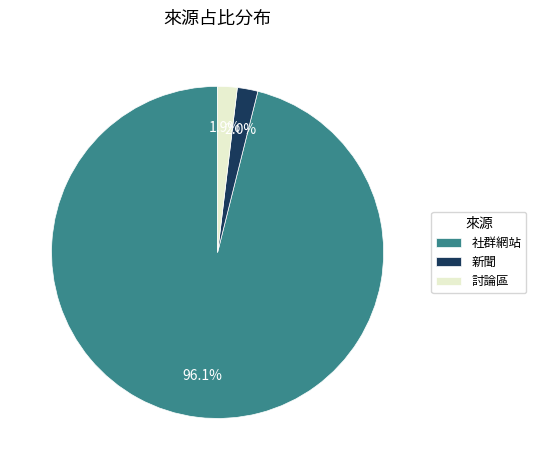

Which slice represents more than half of the pie?

社群網站